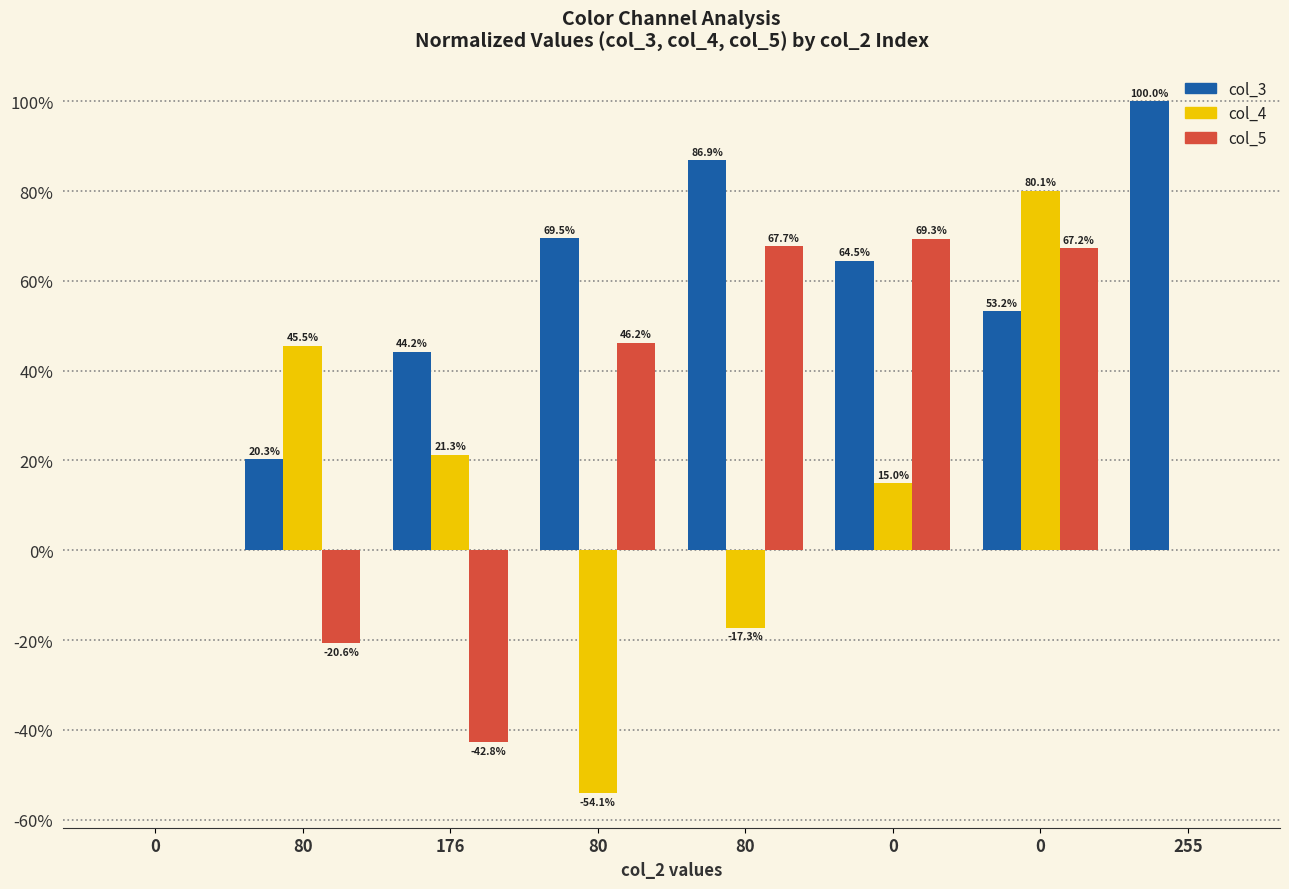

How many groups of bars are there?

8